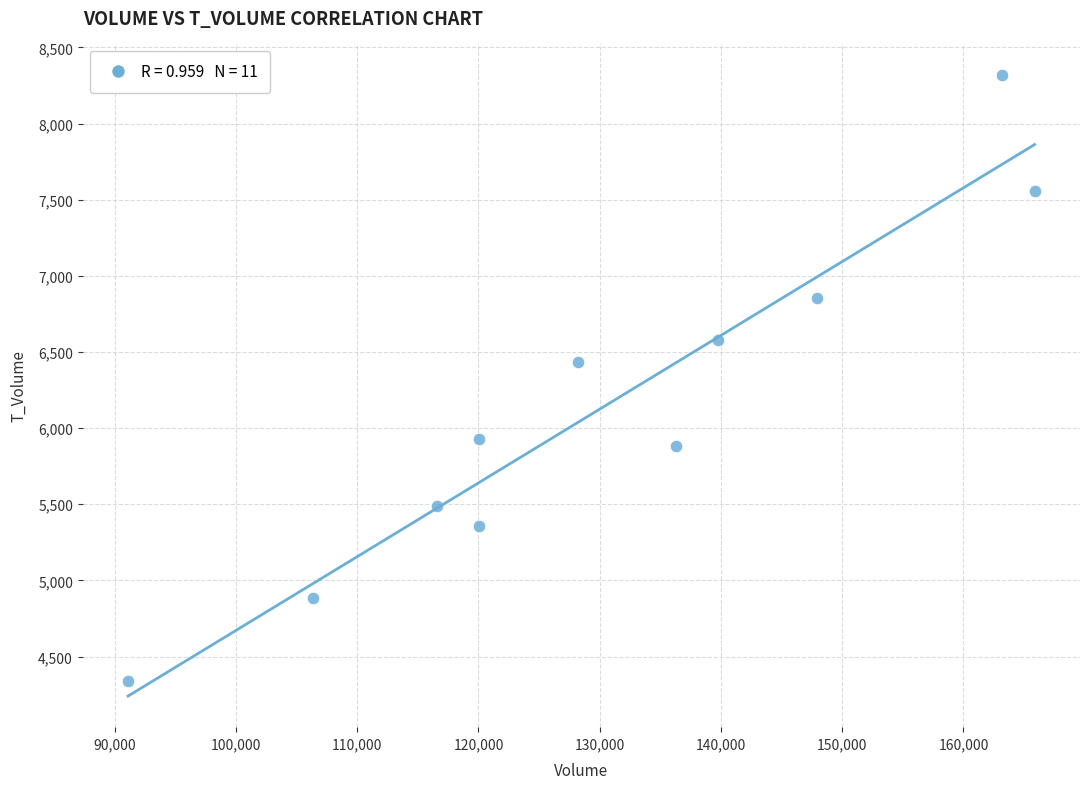

What Y value in the scatter plot is closest to 6331?

6434